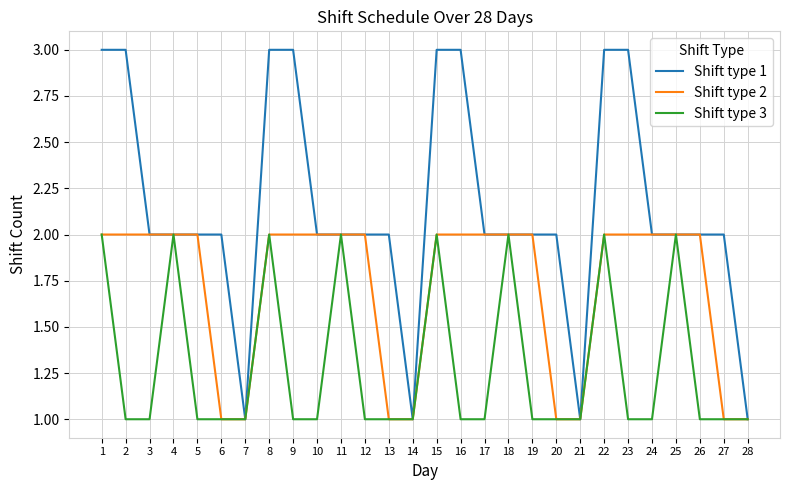

Is the value of Shift type 1 at 22 greater than the value of Shift type 3 at 4?

Yes